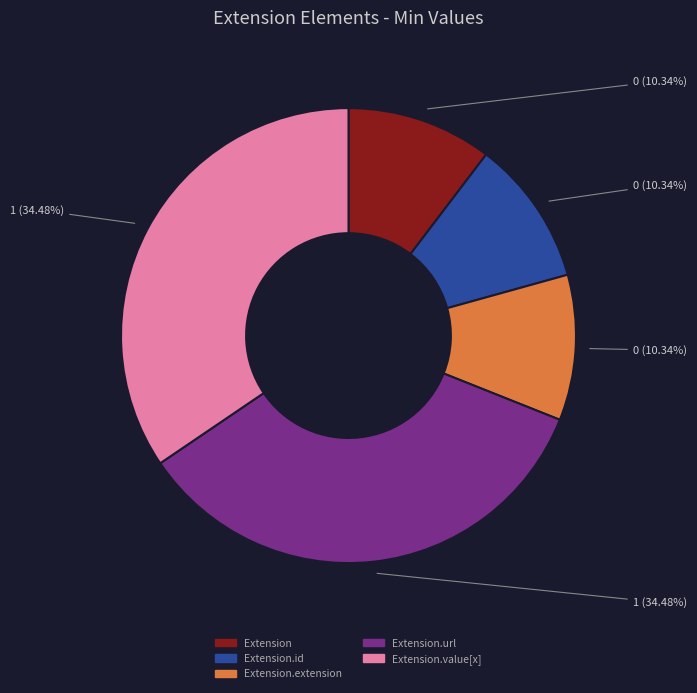

Is it true that Extension.extension is 1% of the pie?

False